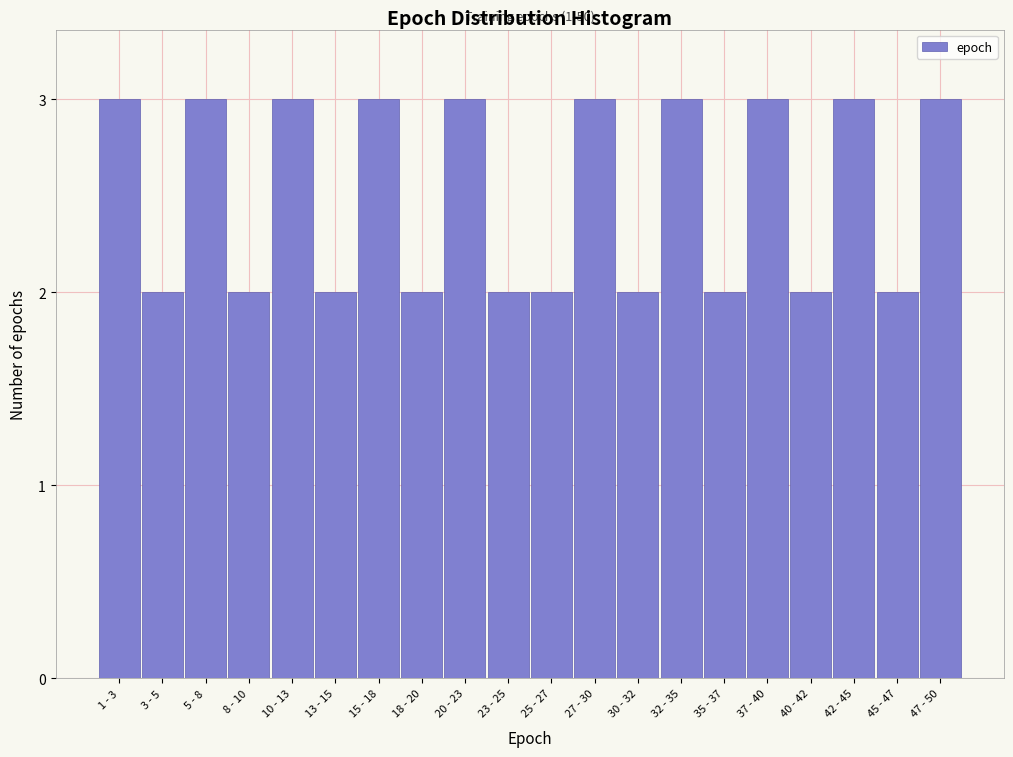

Reading right to left, what are all the values shown in this chart?

47 - 50=3	45 - 47=2	42 - 45=3	40 - 42=2	37 - 40=3	35 - 37=2	32 - 35=3	30 - 32=2	27 - 30=3	25 - 27=2	23 - 25=2	20 - 23=3	18 - 20=2	15 - 18=3	13 - 15=2	10 - 13=3	8 - 10=2	5 - 8=3	3 - 5=2	1 - 3=3